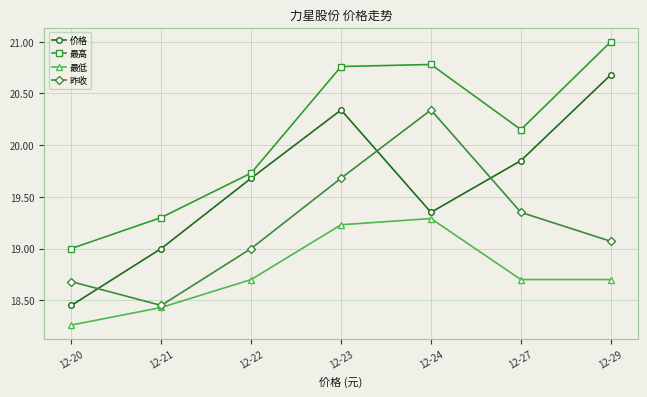

Where is 价格 nearest to the value 19?

12-21